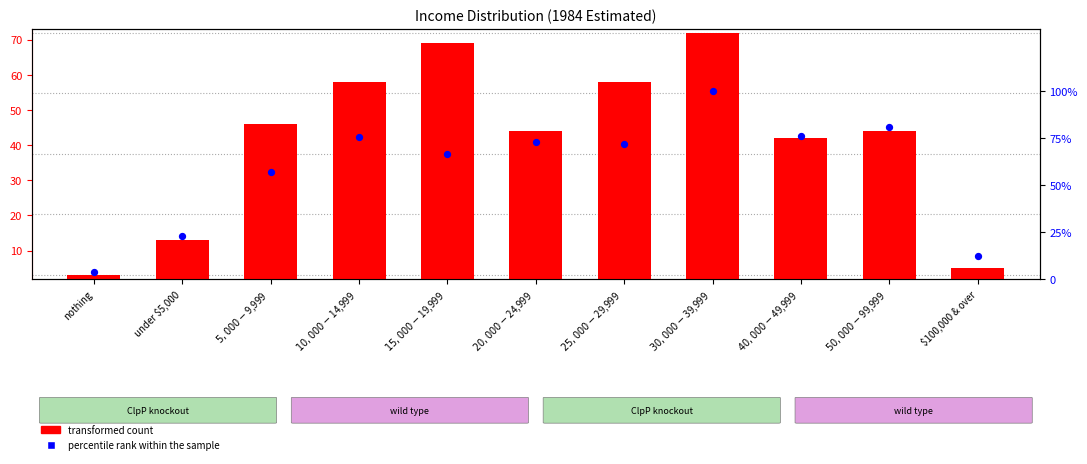

What are all the series names shown in the legend?

transformed count, percentile rank within the sample